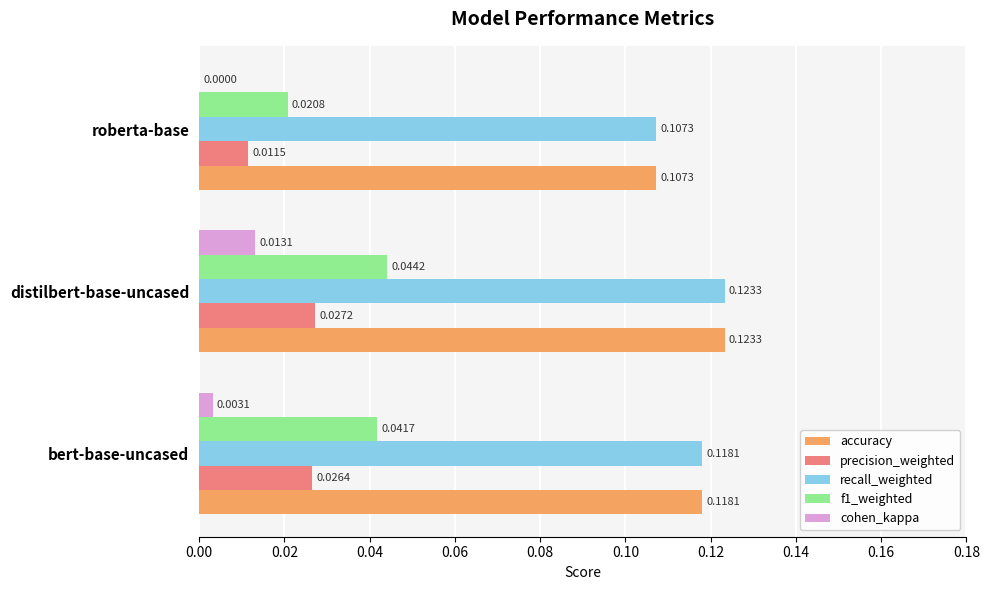

Which series changed the most between distilbert-base-uncased and roberta-base?

f1_weighted